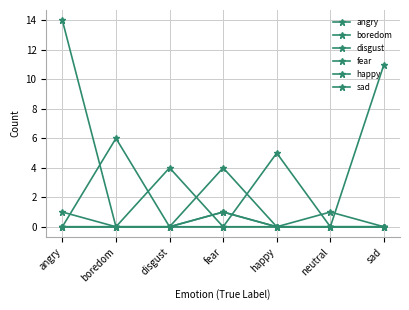

Does the chart display data point markers on the line(s)?

Yes